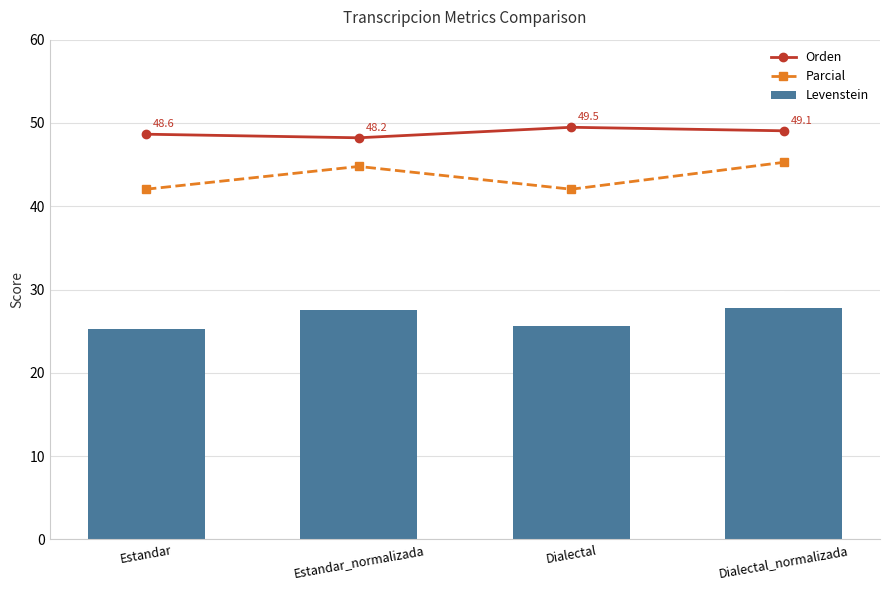

Rank the series at Dialectal from highest to lowest value.

Orden, Parcial, Levenstein